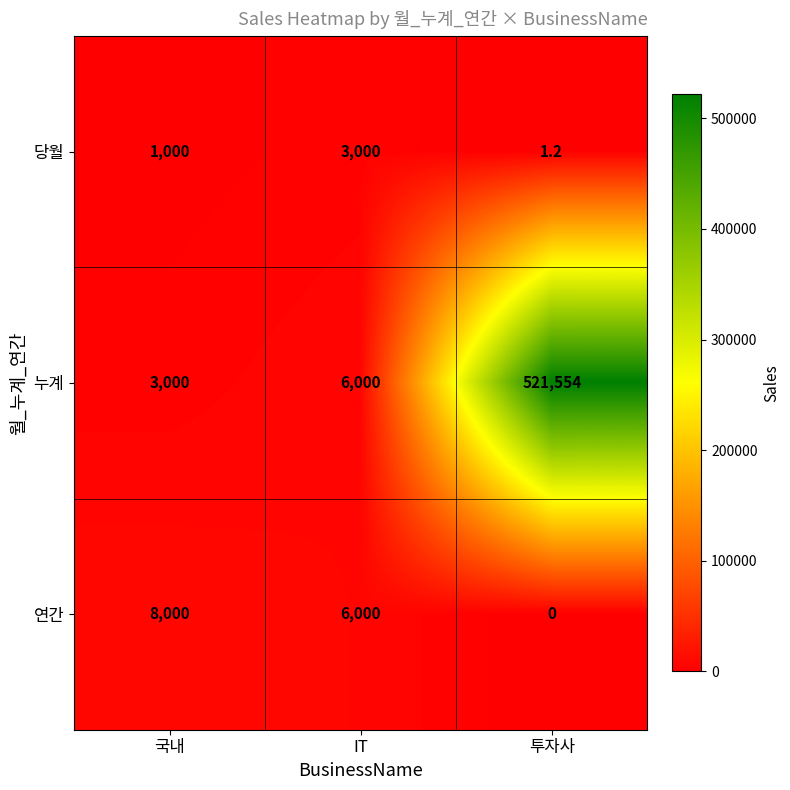

Rank the series at 투자사 from highest to lowest value.

누계, 당월, 연간